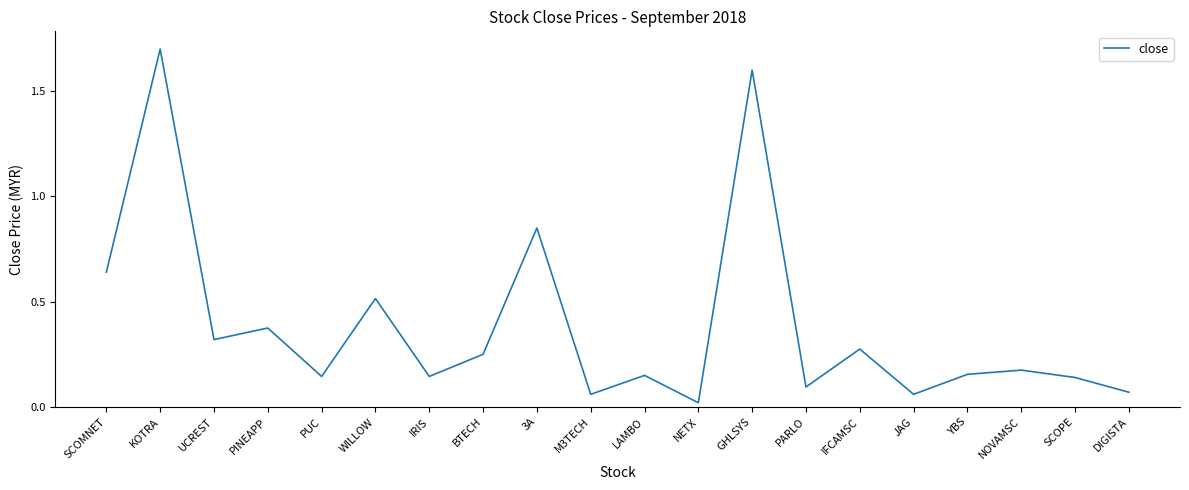

Count the number of data series in this chart.

1